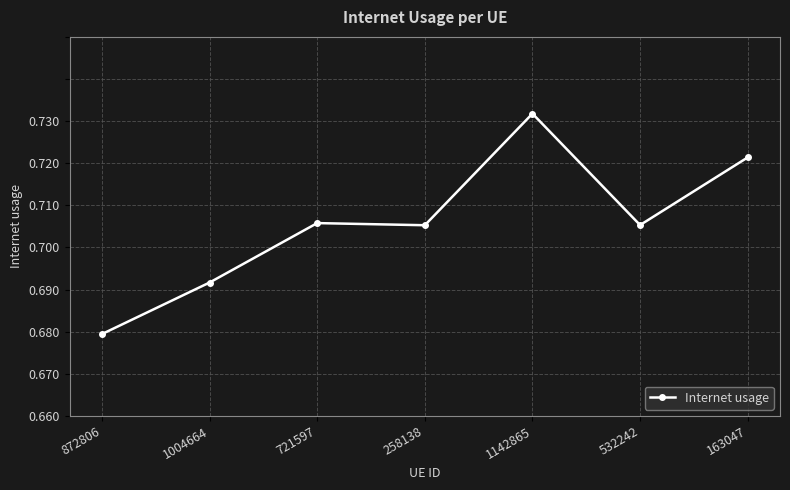

Does the chart display data point markers on the line(s)?

Yes